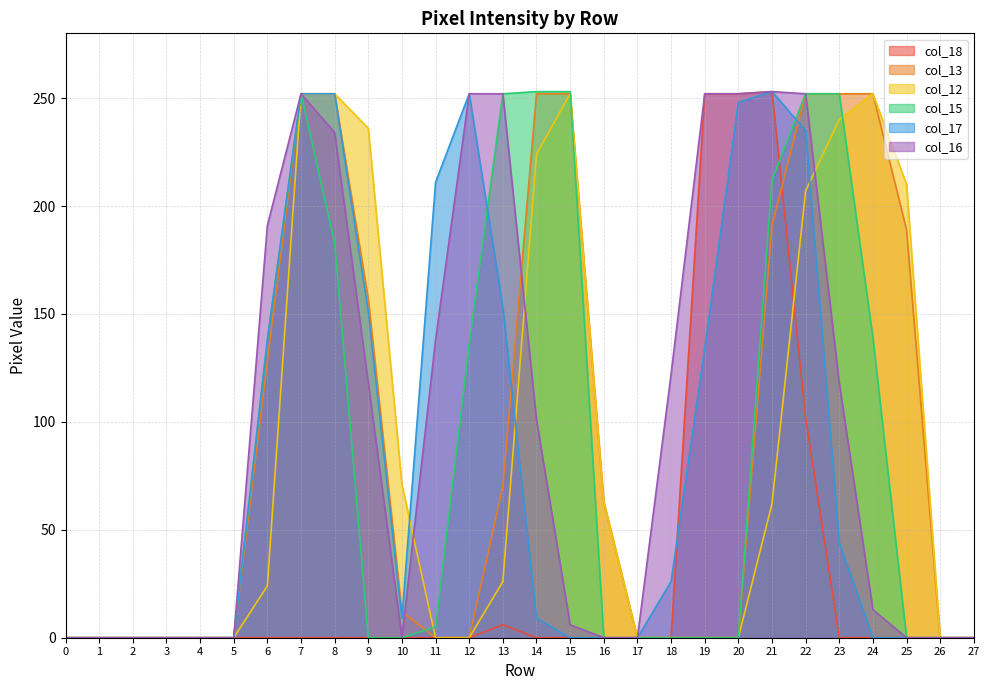

How many data points in col_12 are above 24?

13